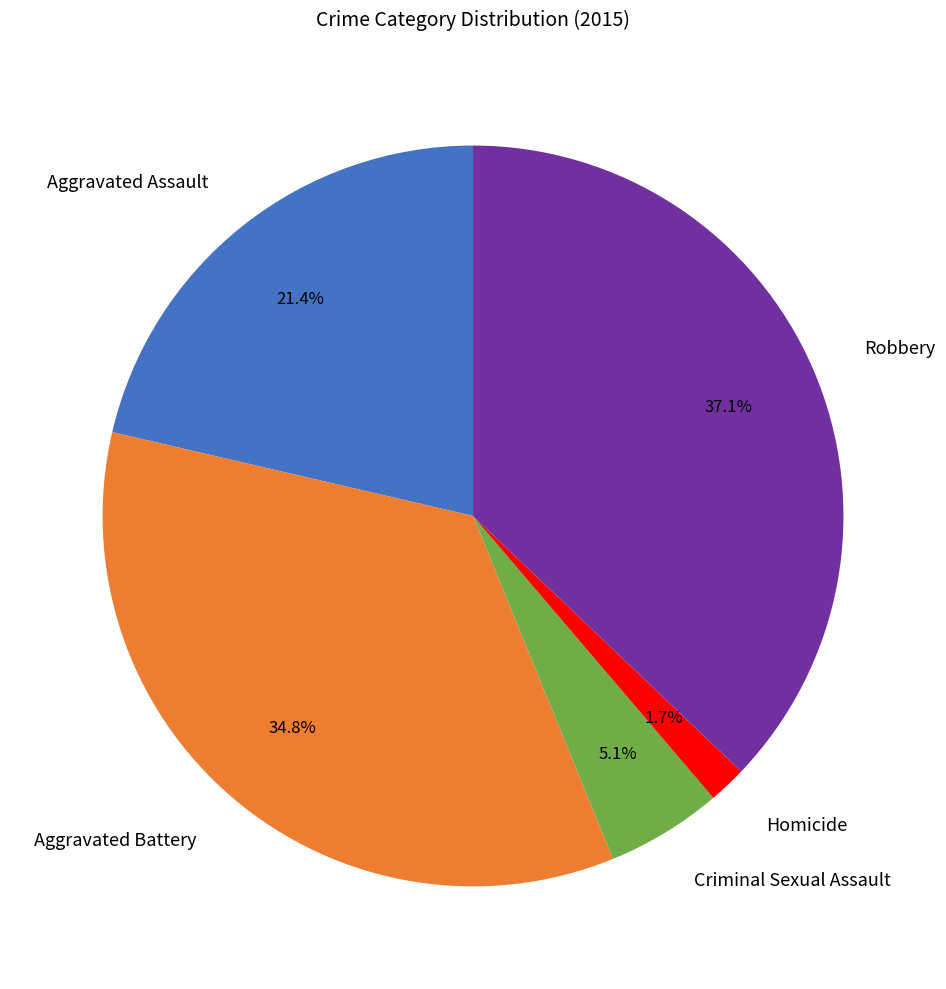

To the nearest percent, what is the average slice percentage?

20%